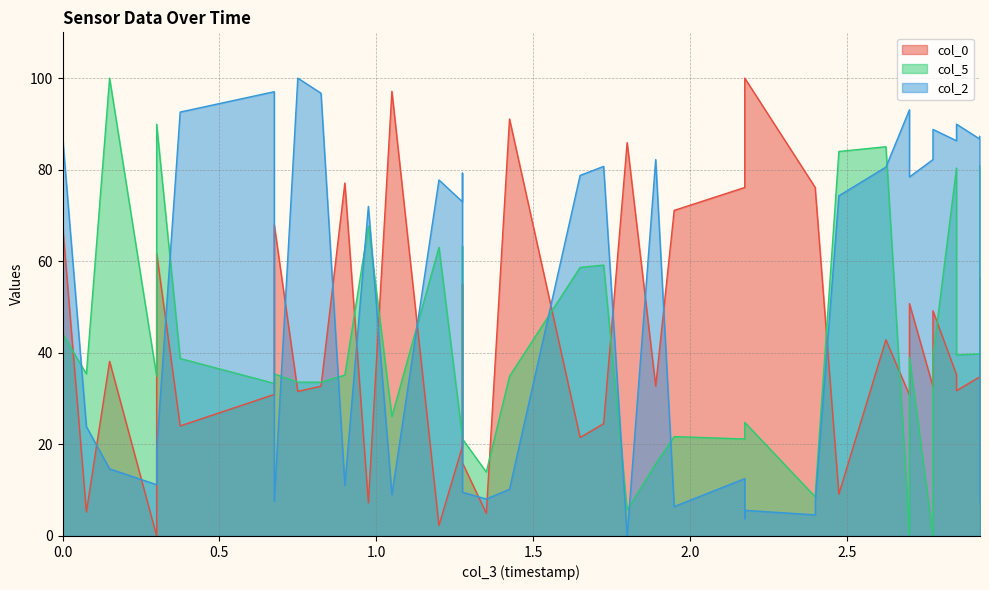

What is the sum of the col_0 values at 1737337227.754 and 1737337226.104?

89.6